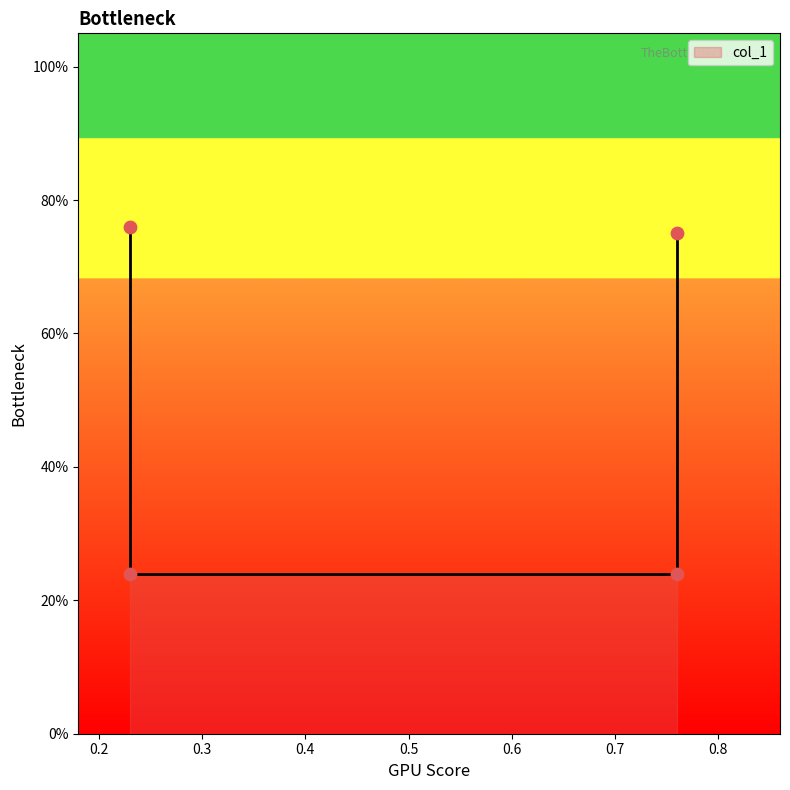

What is the change in value from 0.23 to 0.23?

-0.5